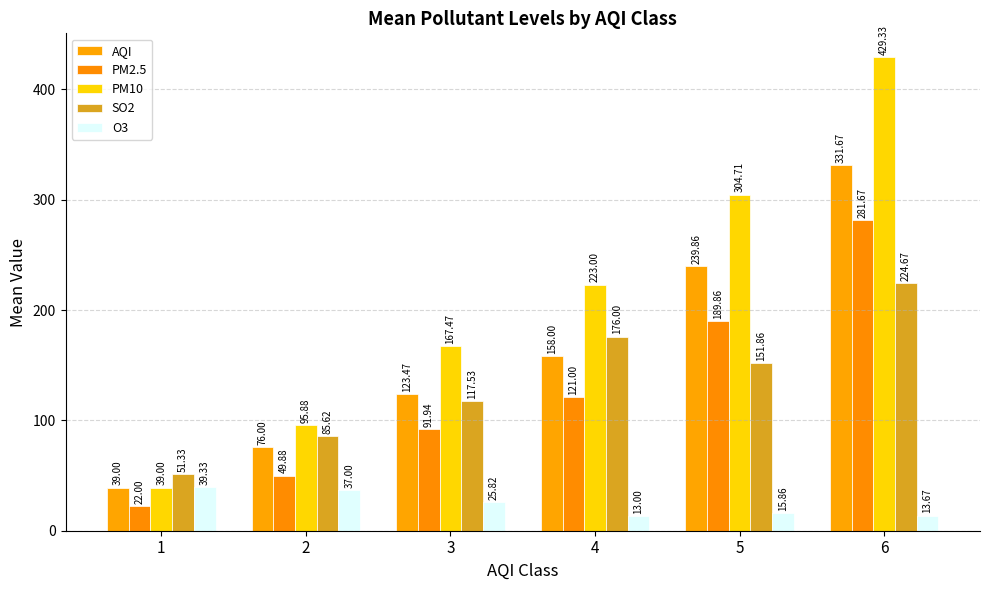

At 2, list the series in order from largest to smallest.

PM10, SO2, AQI, PM2.5, O3